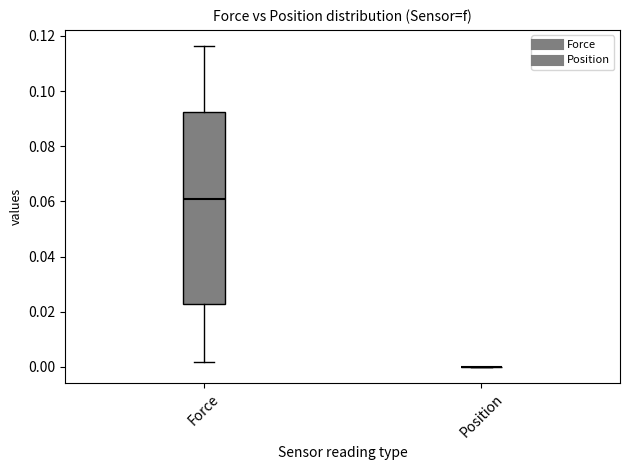

Reading left to right, transcribe this box plot: for each box, give where its median line is, the range the box spans, and where its two whiskers end, as read against the y-axis. The values are not printed on the chart, so give them approximately, as read against the axis.

Force: median 0.062, box 0.022 to 0.092, whiskers 0.002 to 0.116
Position: box collapsed to a line at 0.000, whiskers 0.000 to 0.000